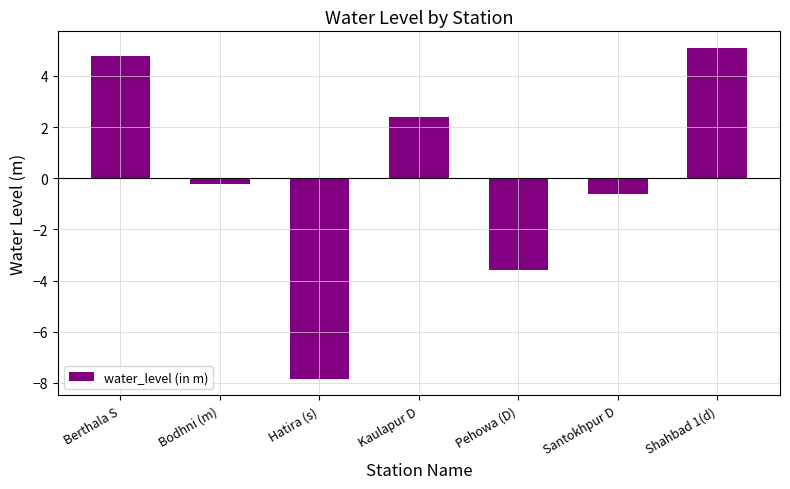

True or false: the data shows -0.2 at Bodhni (m).

True